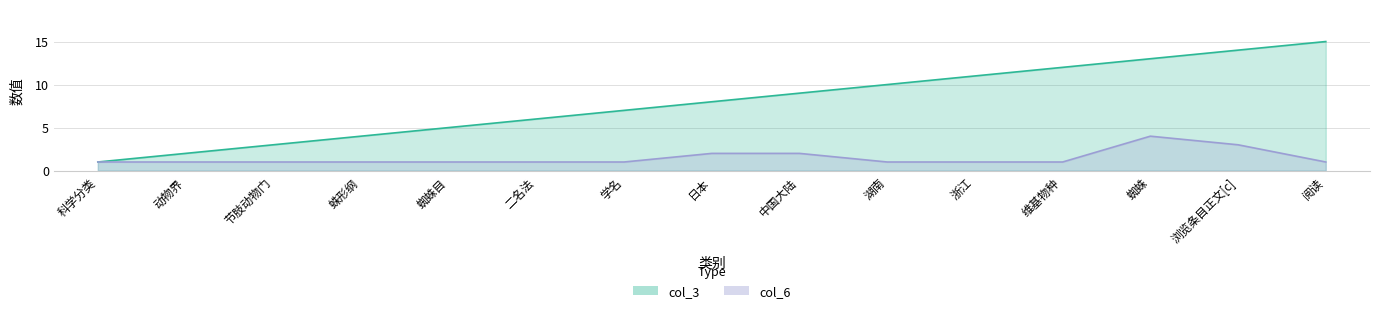

True or false: col_6 has a value of 0 at 湖南.

False